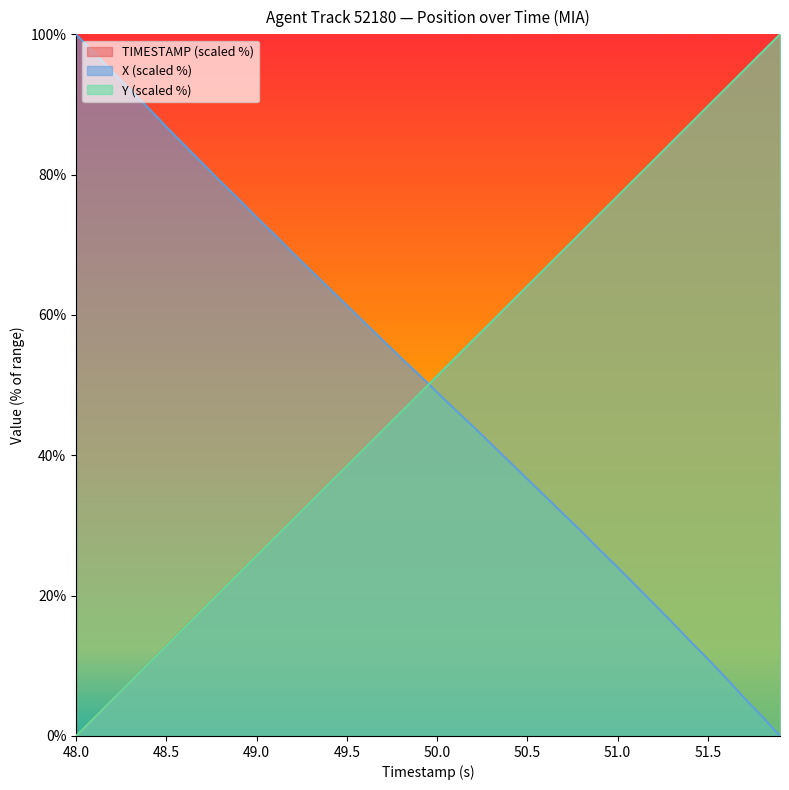

What is the maximum value shown in the chart?

100.0